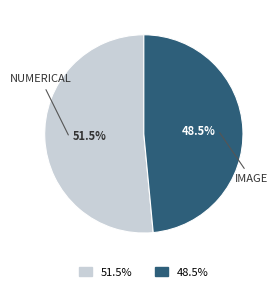

How many segments does this pie chart have?

2